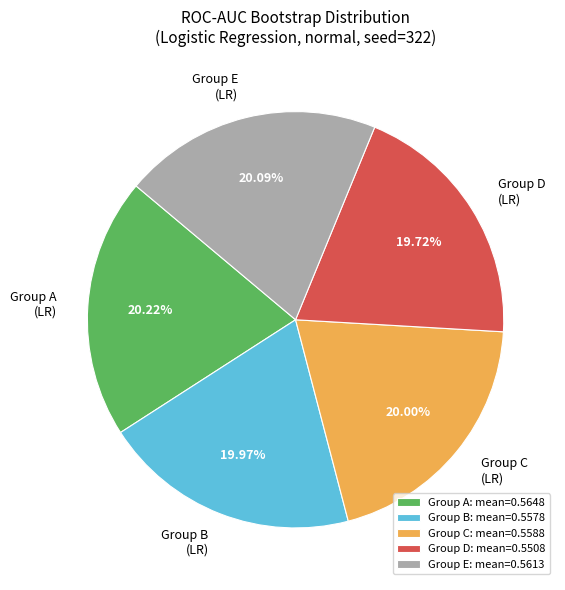

Is Group E (LR) the majority of the pie?

No